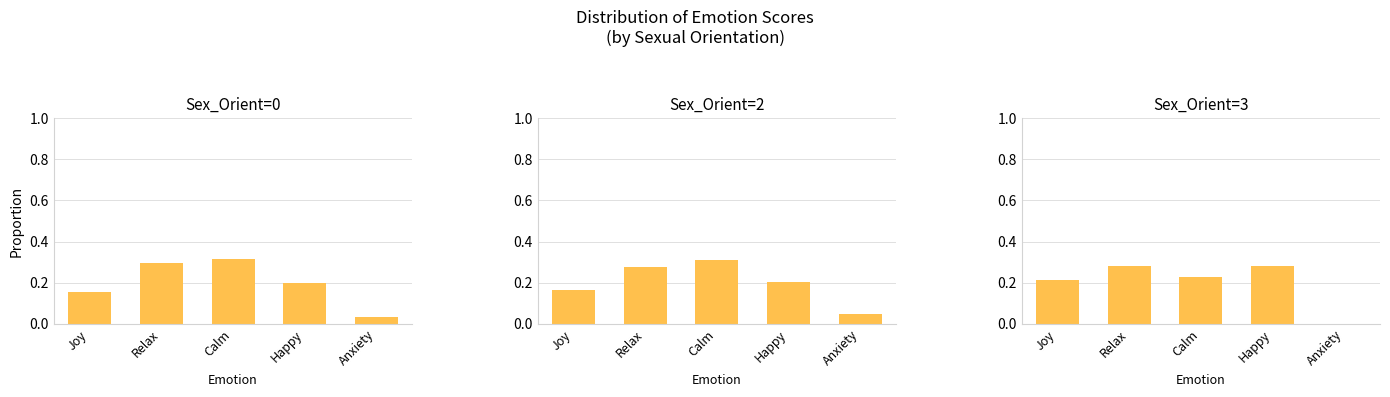

Which has a higher value, Anxiety or Happy?

Happy